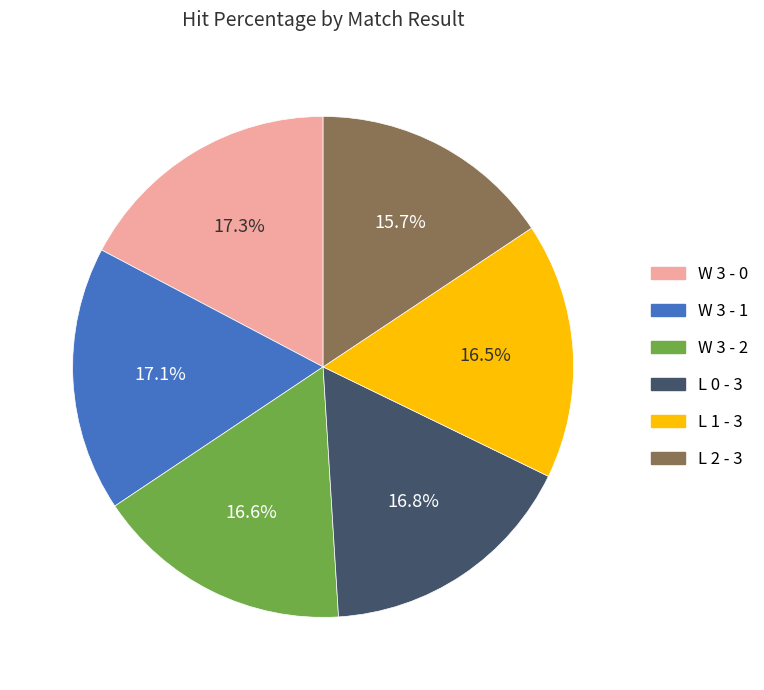

Is it true that L 0 - 3 is 17% of the pie?

True